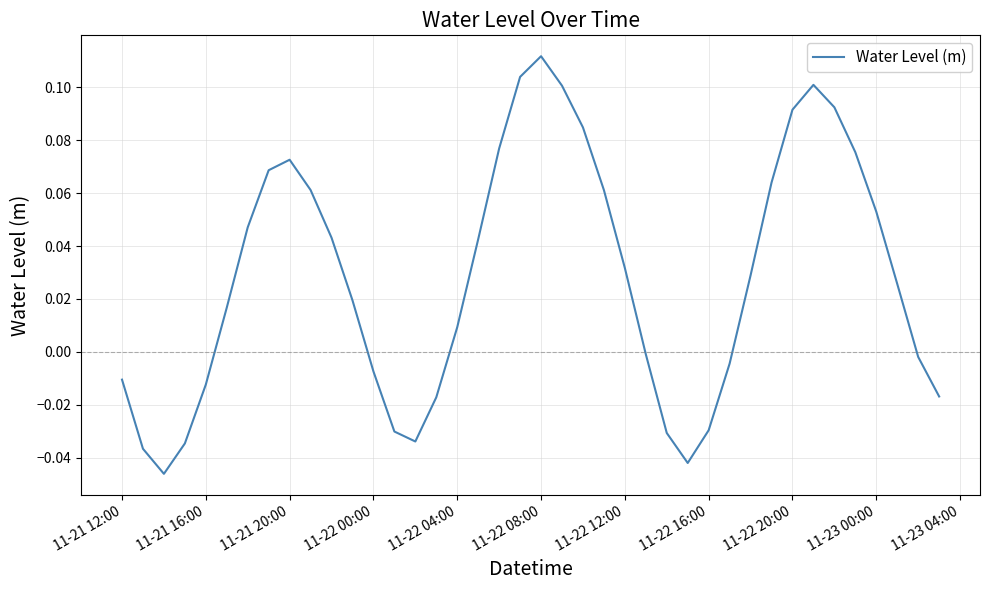

Which label corresponds to the largest value in the chart?

11-22 08:00